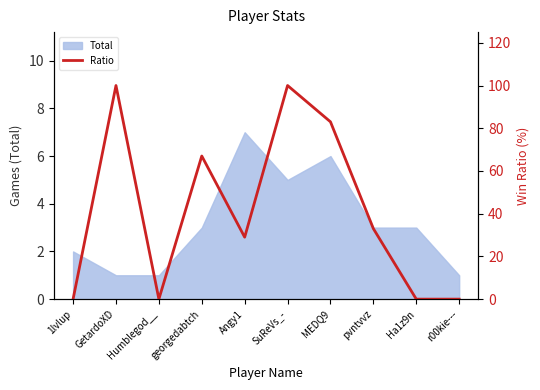

What is the label of the 3rd point from the left?

Humblegod__